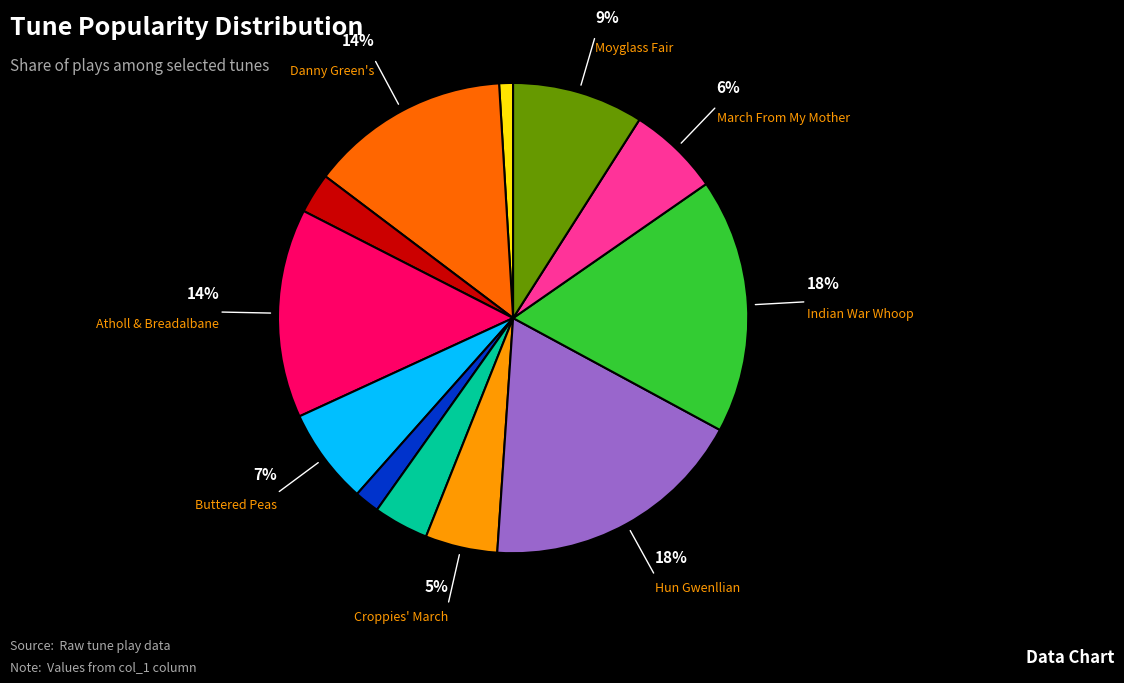

To the nearest percent, what is the average slice percentage?

8%